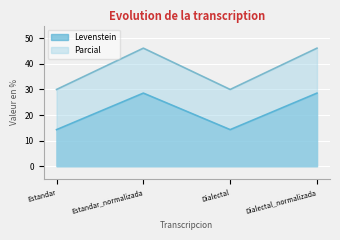

At which label is Parcial closest to 38?

Estandar